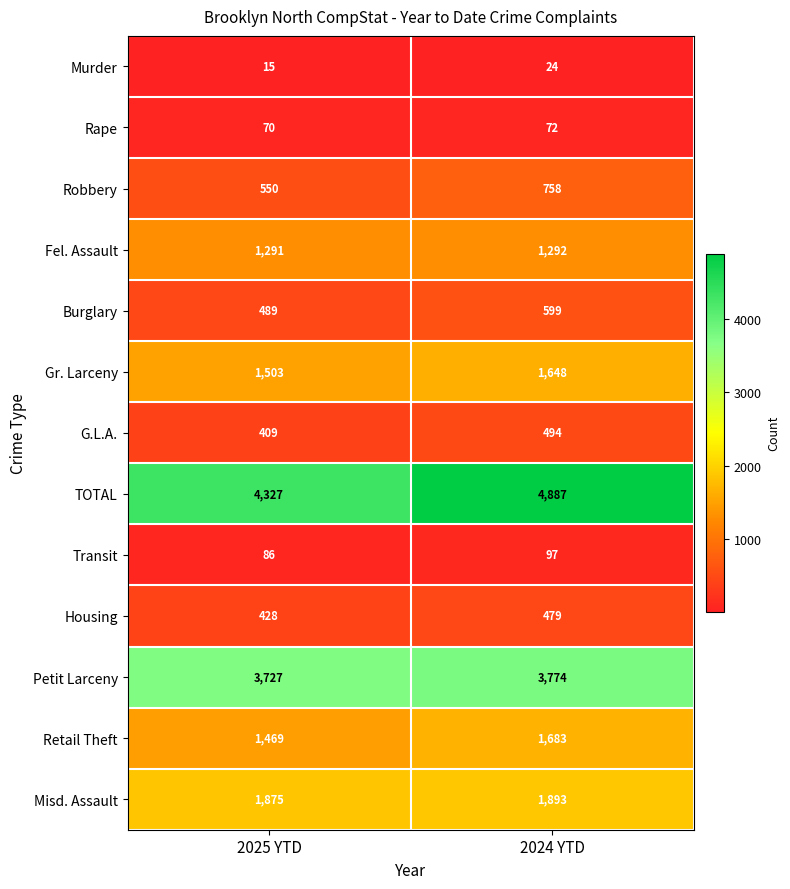

What is the difference between the highest and lowest values at 2025 YTD?

4312